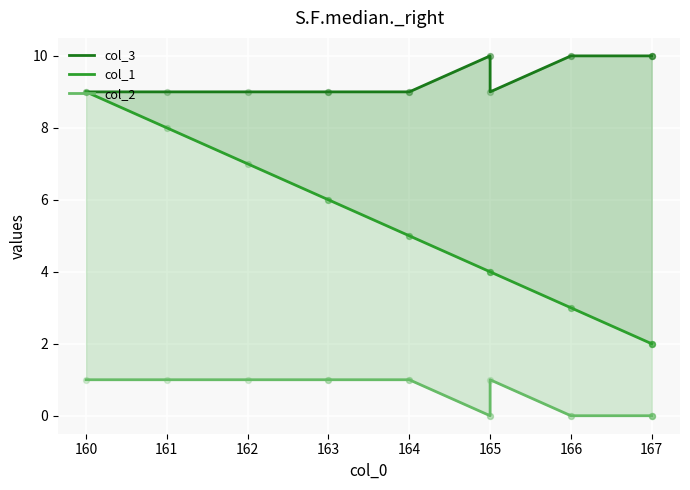

What are all the series names shown in the legend?

col_3, col_1, col_2